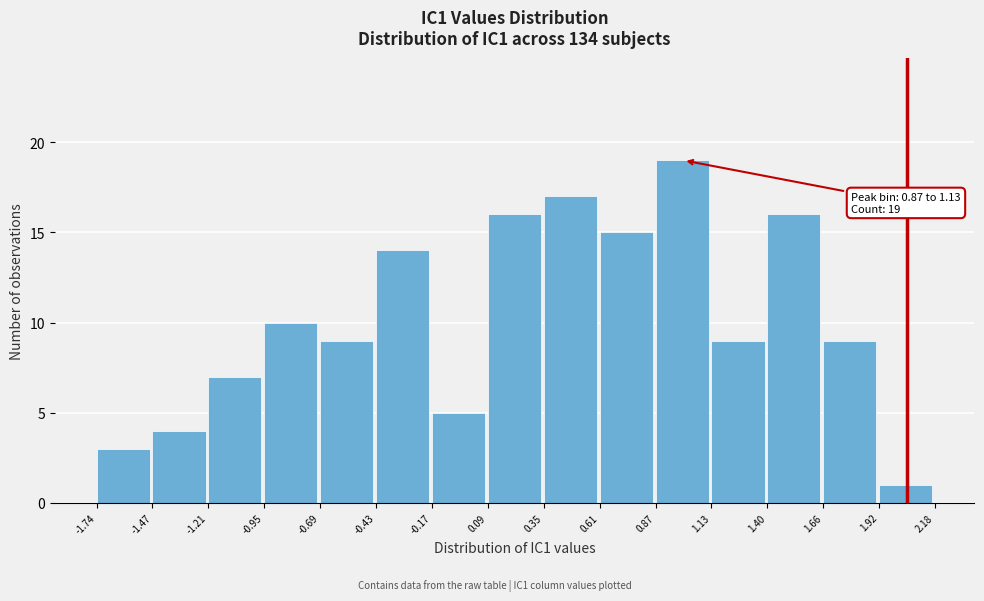

Which range on the x-axis has the tallest bar?

0.87 to 1.13